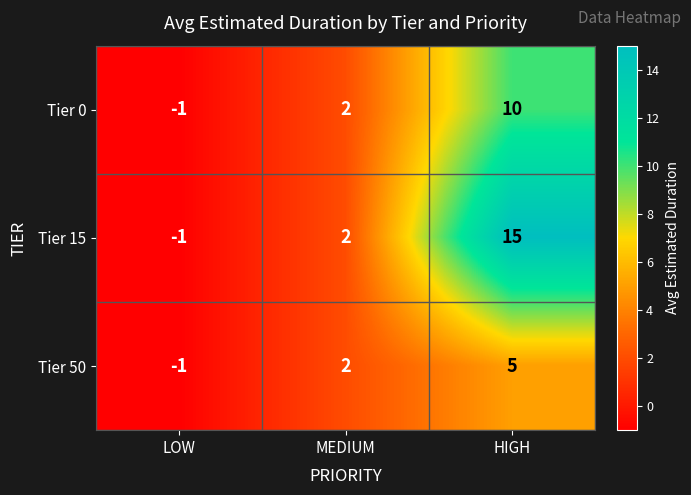

The Tier 50 series shows -1 at LOW. True or false?

True